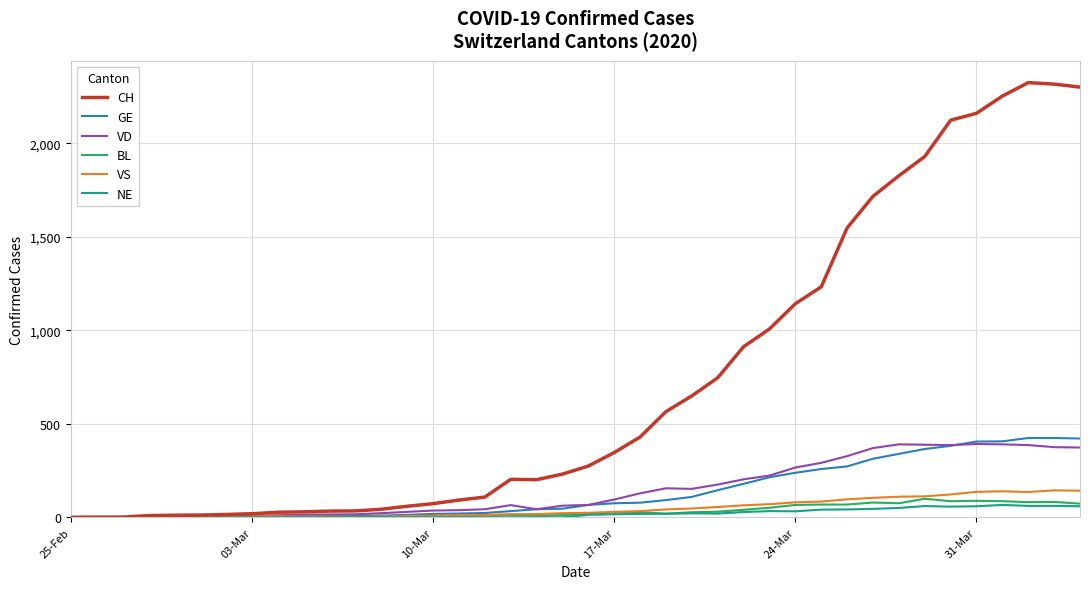

What is the greatest value displayed?

2324